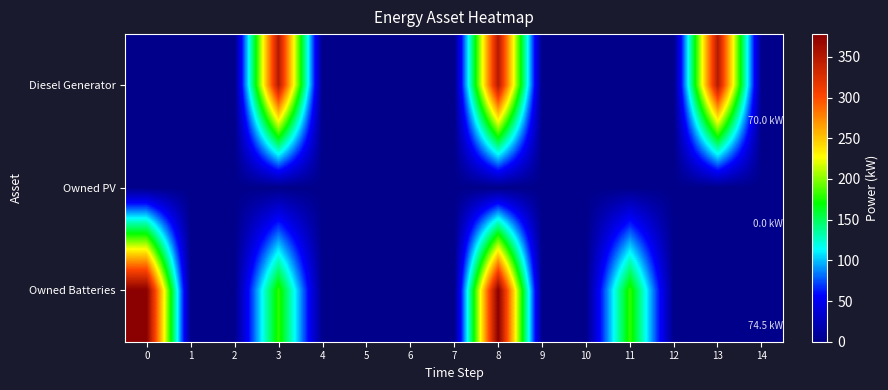

Reading left to right, what are all the values shown in this chart?

Diesel Generator: 0=0	1=0	2=0	3=350	4=0	5=0	6=0	7=0	8=350	9=0	10=0	11=0	12=0	13=350	14=0
Owned PV: 0=0	1=0	2=0	3=0	4=0	5=0	6=0	7=0	8=0	9=0	10=0	11=0	12=0	13=0	14=0
Owned Batteries: 0=378	1=0	2=0	3=181	4=0	5=0	6=0	7=0	8=378	9=0	10=0	11=181	12=0	13=0	14=0